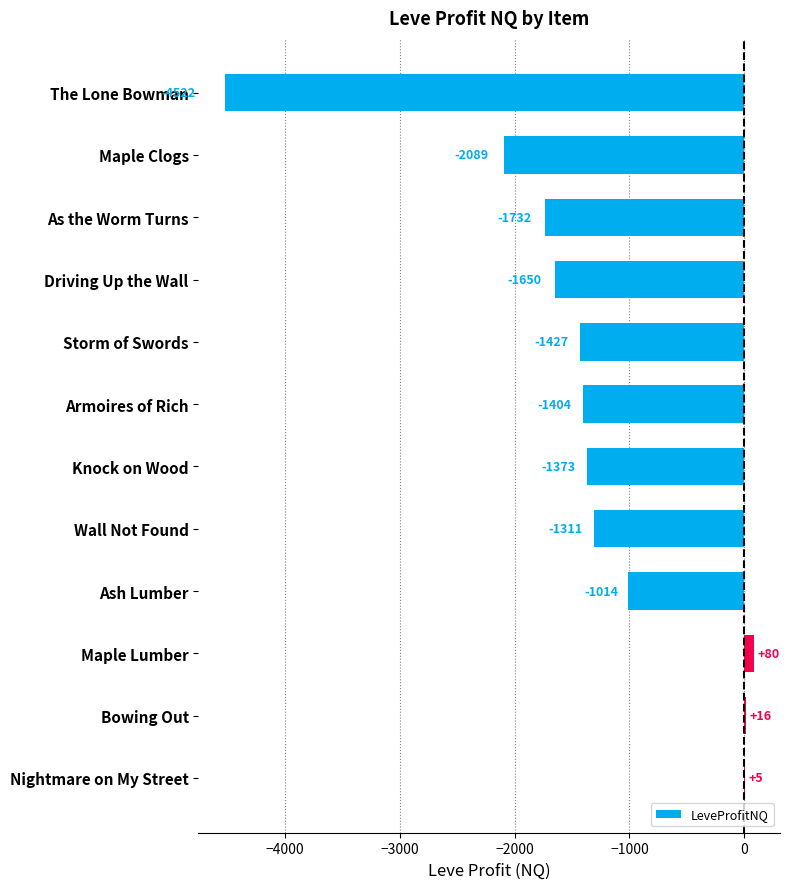

Read the value at Storm of Swords.

-1427.1